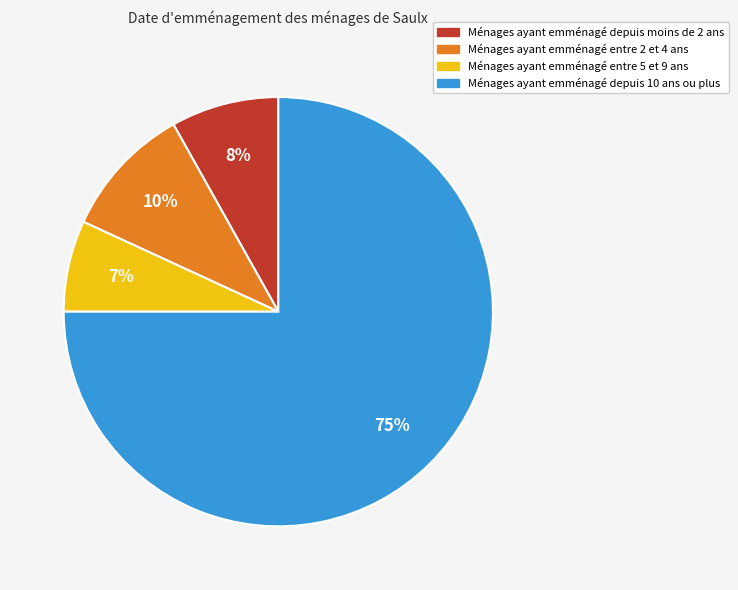

Does any single category account for the majority?

Yes